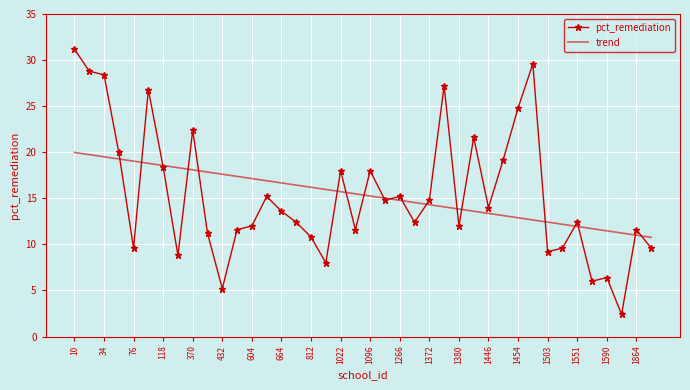

Which series has the largest range (max minus min)?

pct_remediation